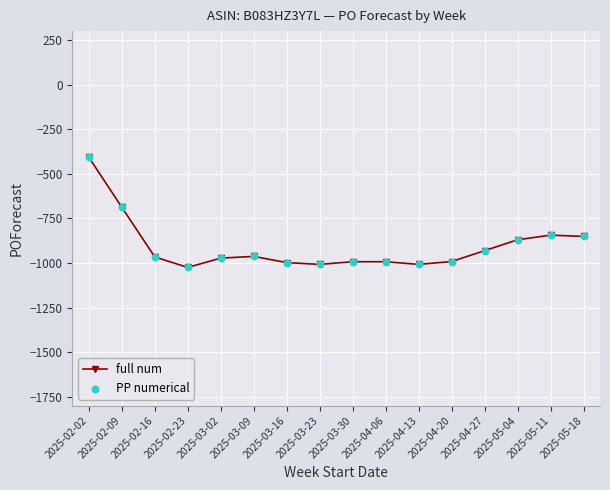

What is the sum of the values at 2025-05-04 and 2025-03-02?

-1843